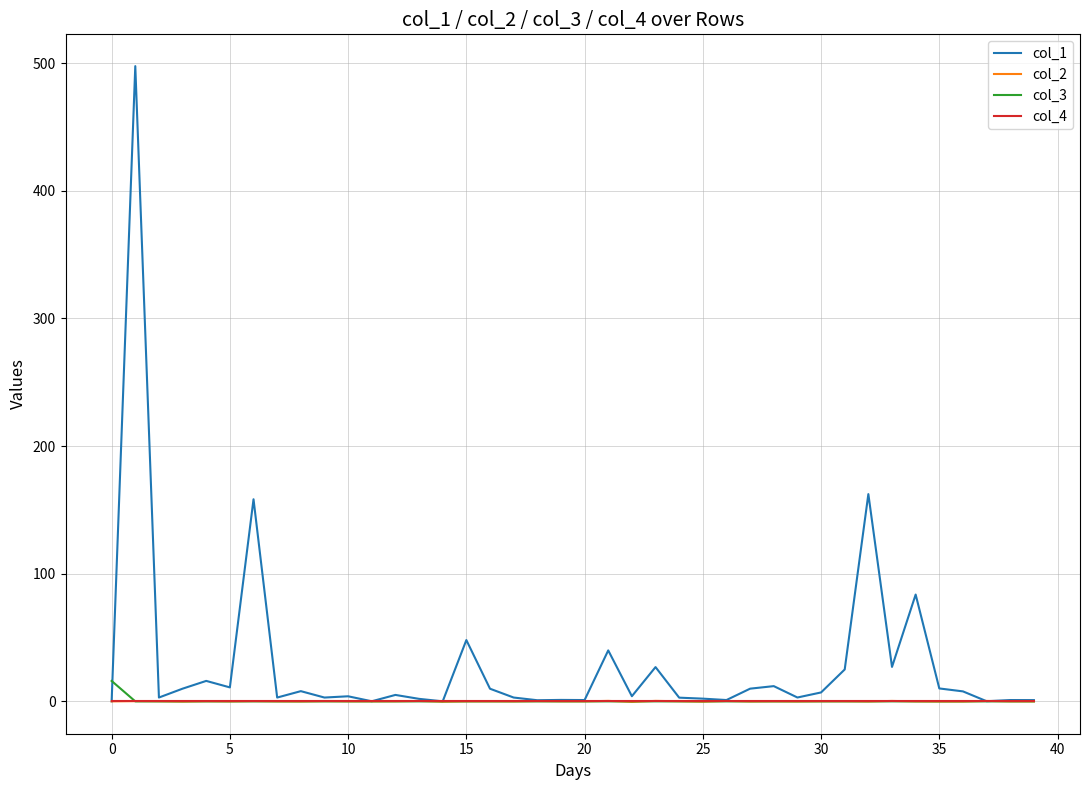

Which series has the largest total across all categories?

col_1